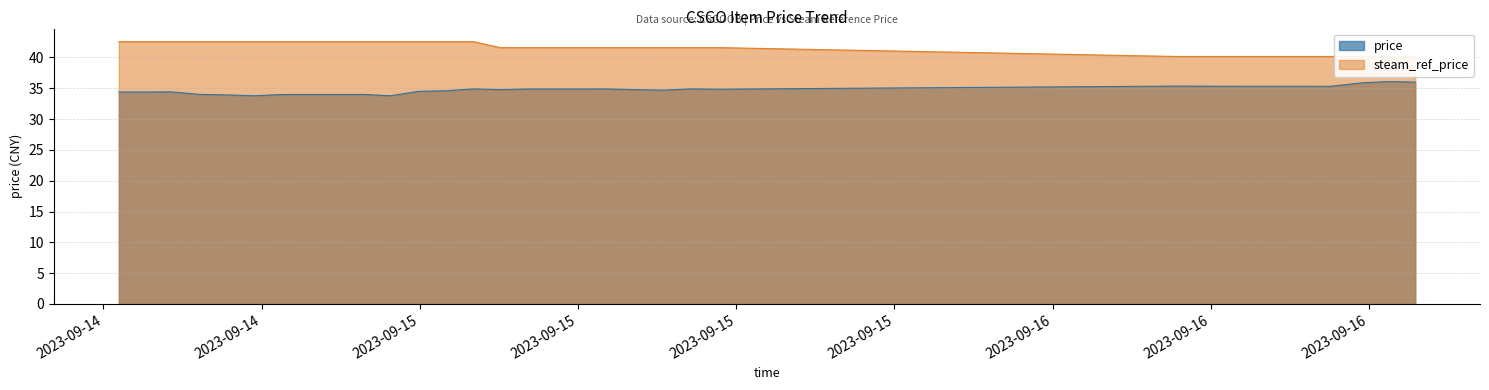

Between 2023-09-15 11:22 and 2023-09-15 04:03, which is larger?

2023-09-15 04:03